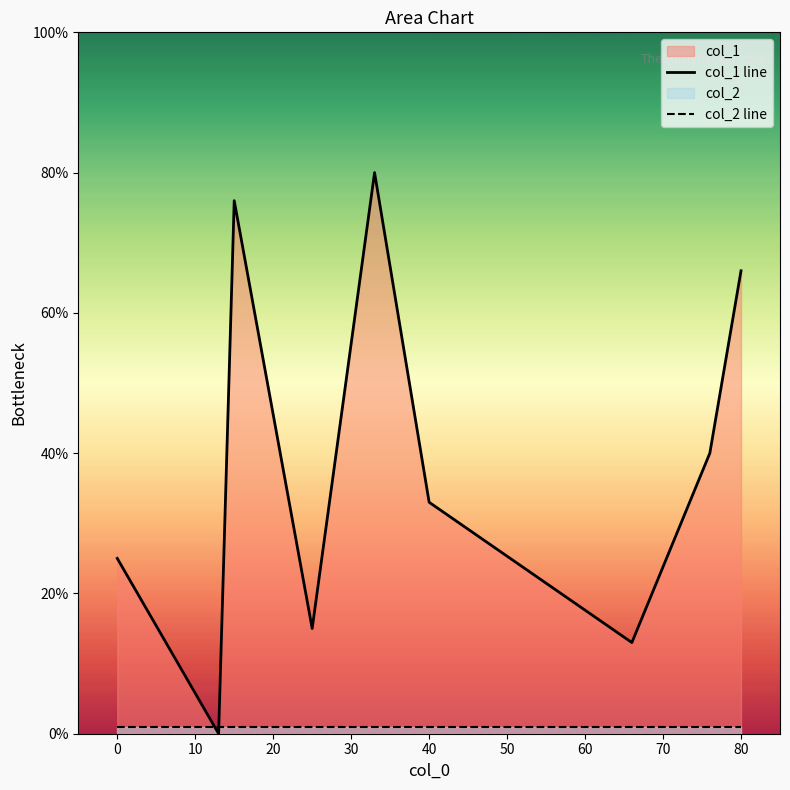

What is the maximum value for col_1 line?

80